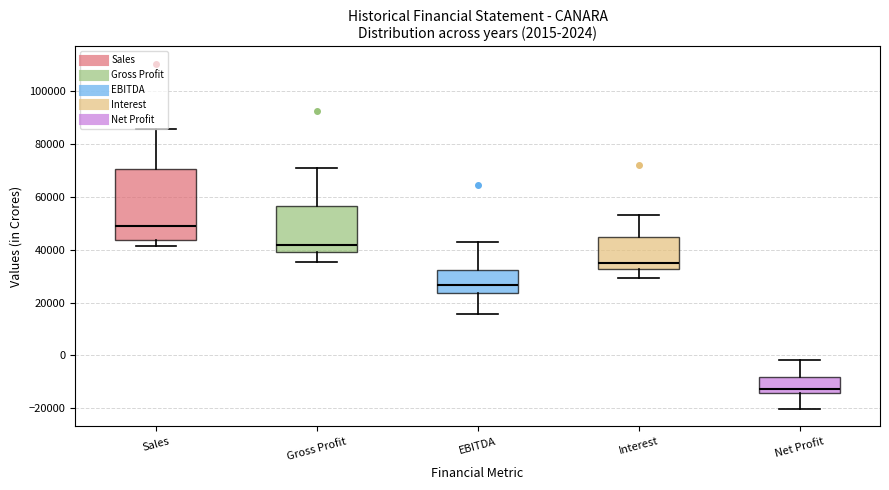

Comparing the boxes themselves (not the whiskers), which one is the tallest?

Sales